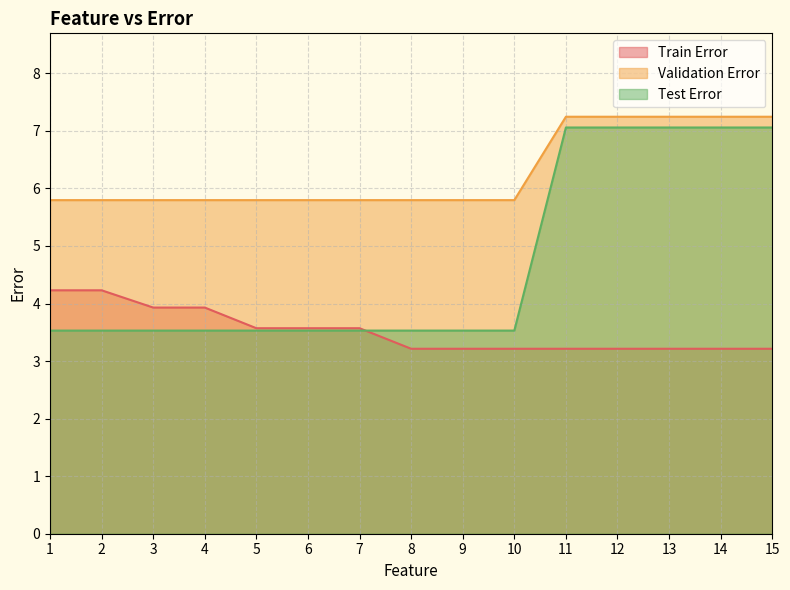

What is the difference between the highest and lowest values at 10?

2.6